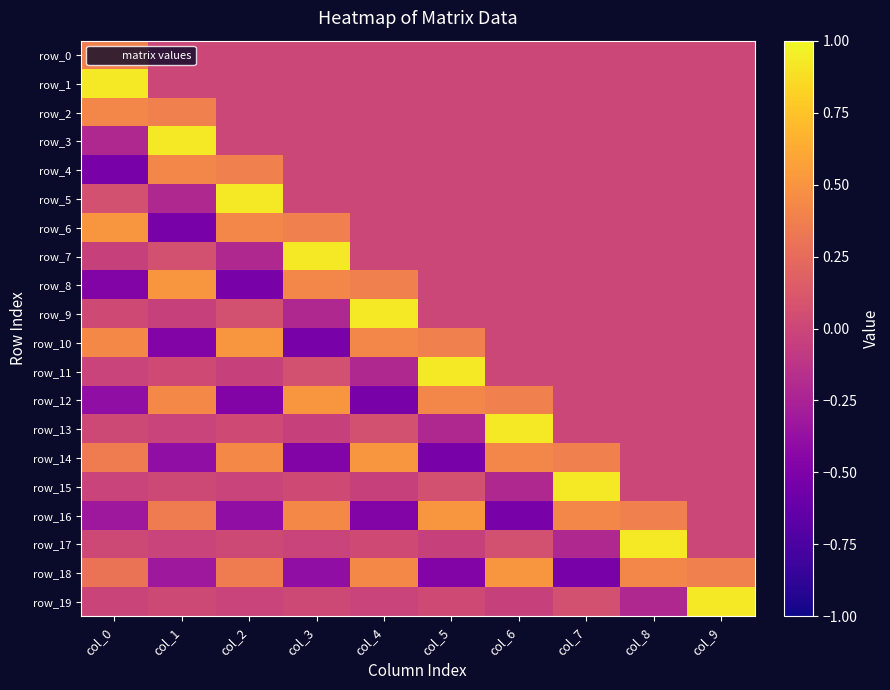

Where is row_11 nearest to the value 0?

col_6